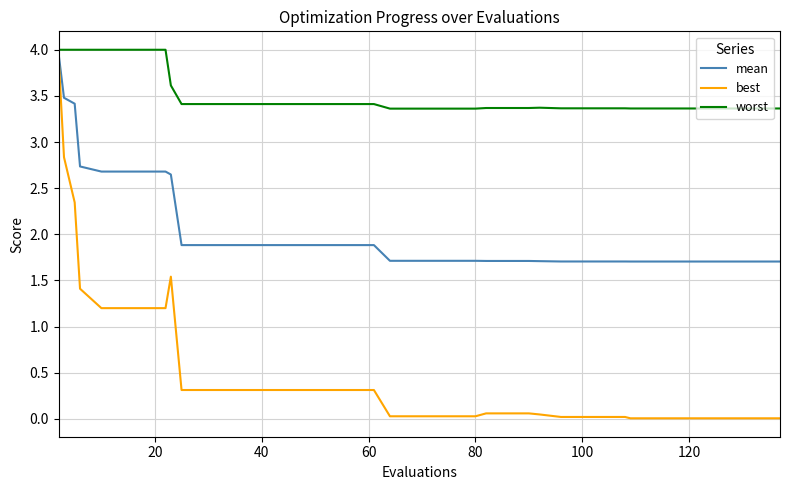

Which series has the widest spread of values?

best